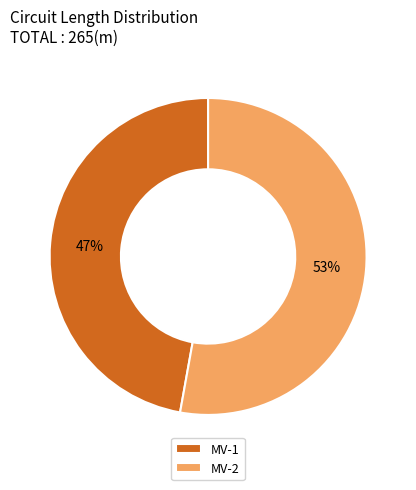

Does MV-2 represent more than half of the total?

Yes